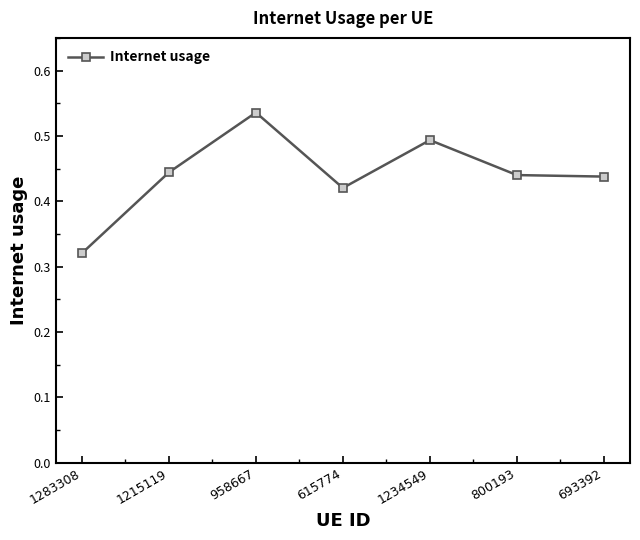

How many interior local peaks (higher than both neighbors) does the data have?

2